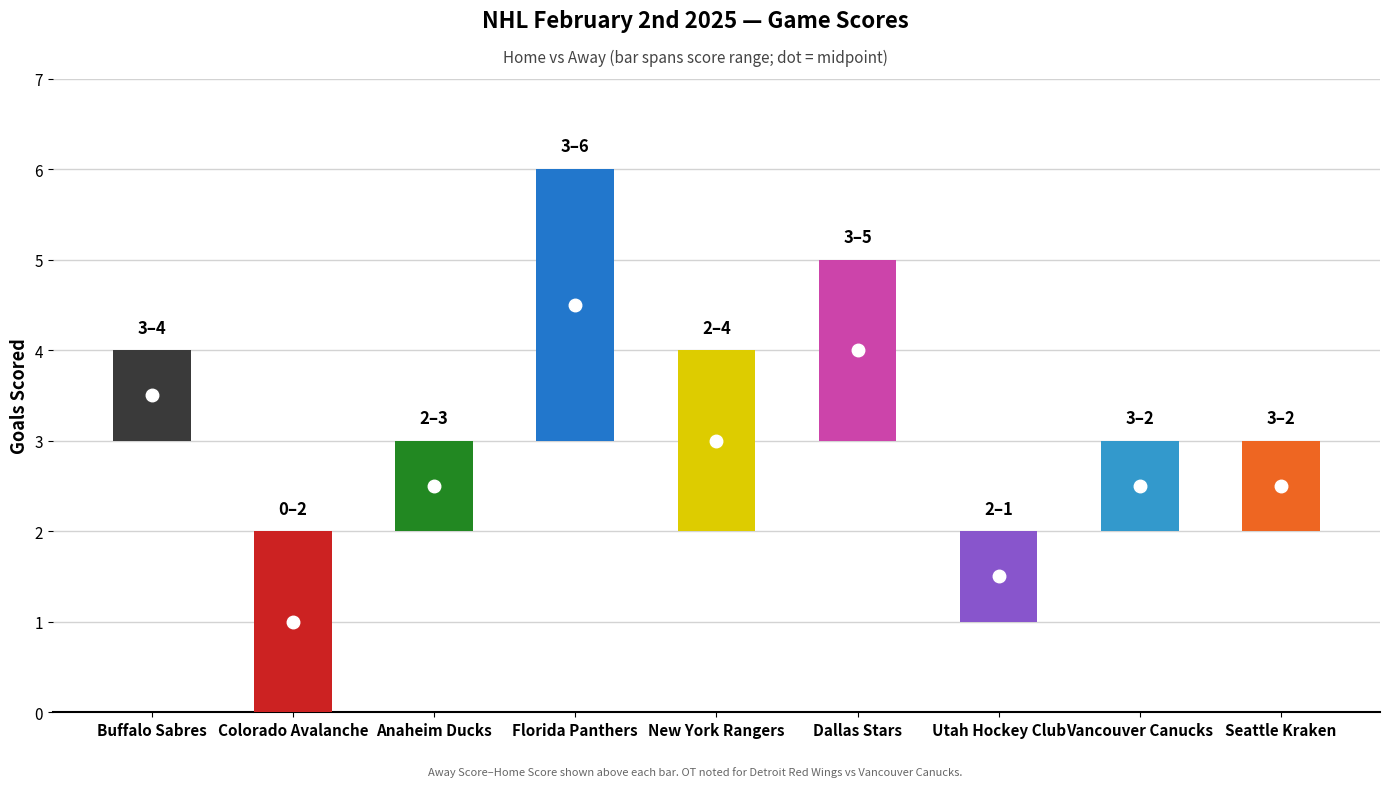

Rank the series by their maximum value, from highest to lowest.

Home Score, Away Score